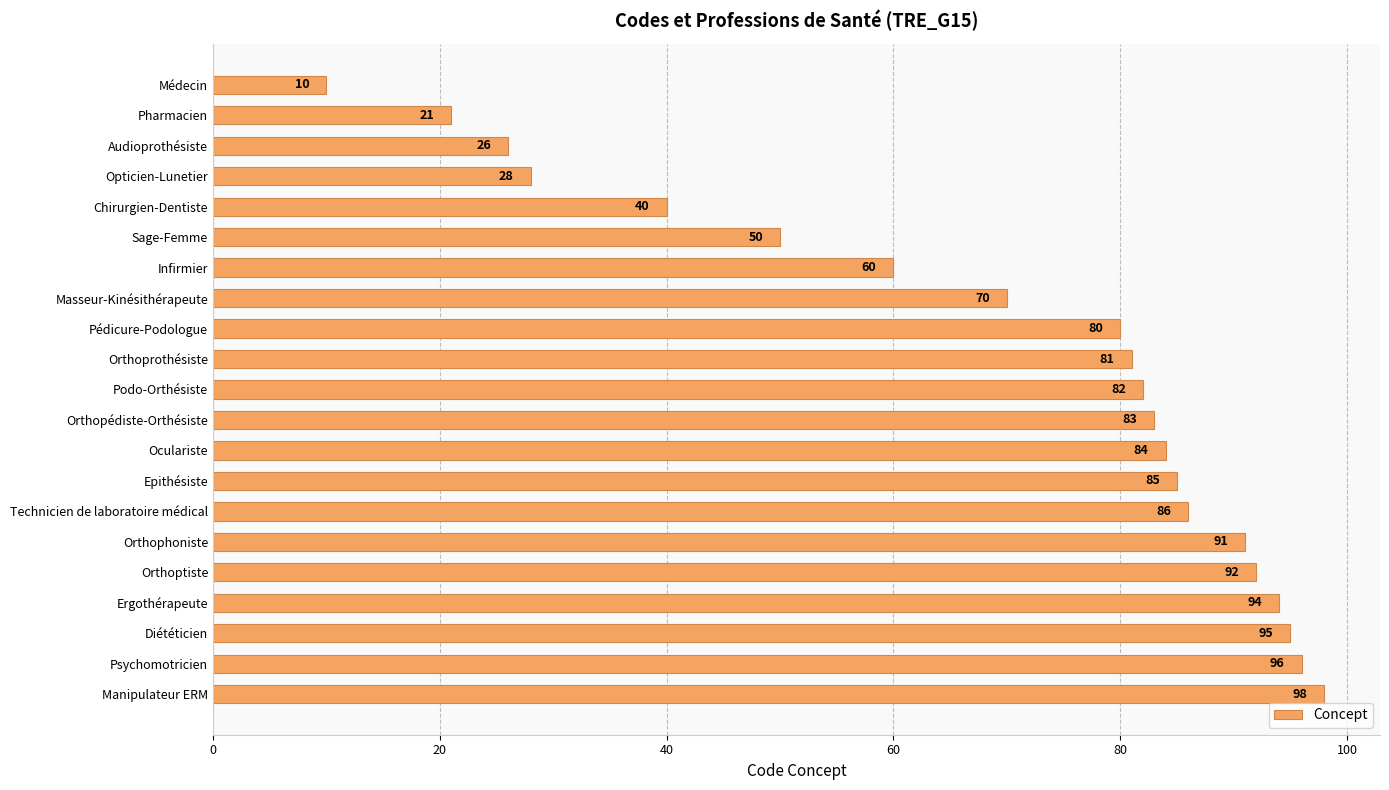

How many series are shown in this chart?

1